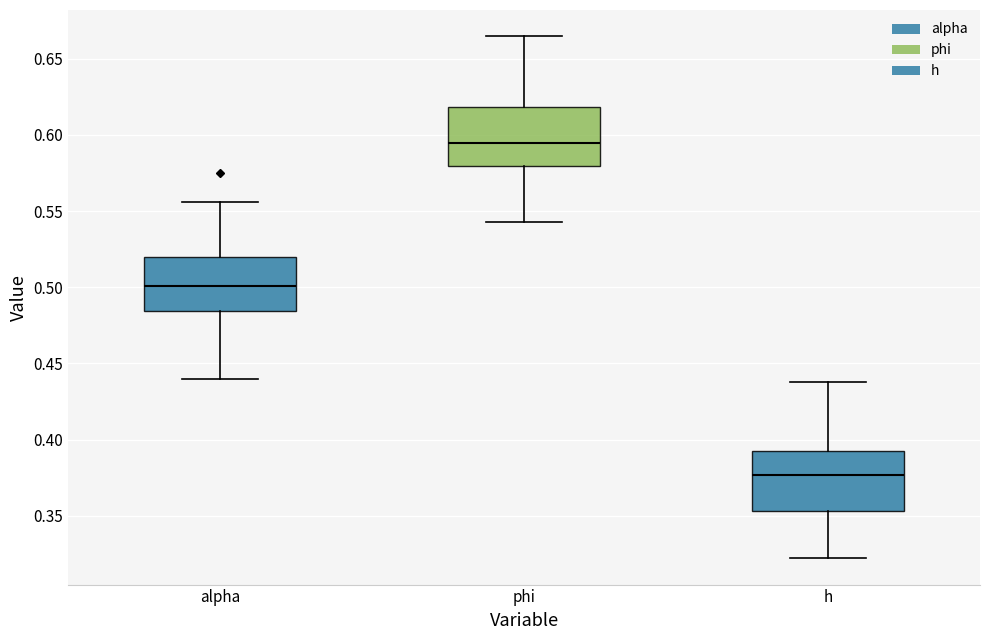

Reading left to right, read every box against the y-axis: the position of its median line, the range the box covers, and the ends of its whiskers. The values are not printed on the chart, so give them approximately, as read against the axis.

alpha: median 0.500, box 0.485 to 0.520, whiskers 0.440 to 0.555
phi: median 0.595, box 0.580 to 0.620, whiskers 0.545 to 0.665
h: median 0.375, box 0.355 to 0.395, whiskers 0.320 to 0.440